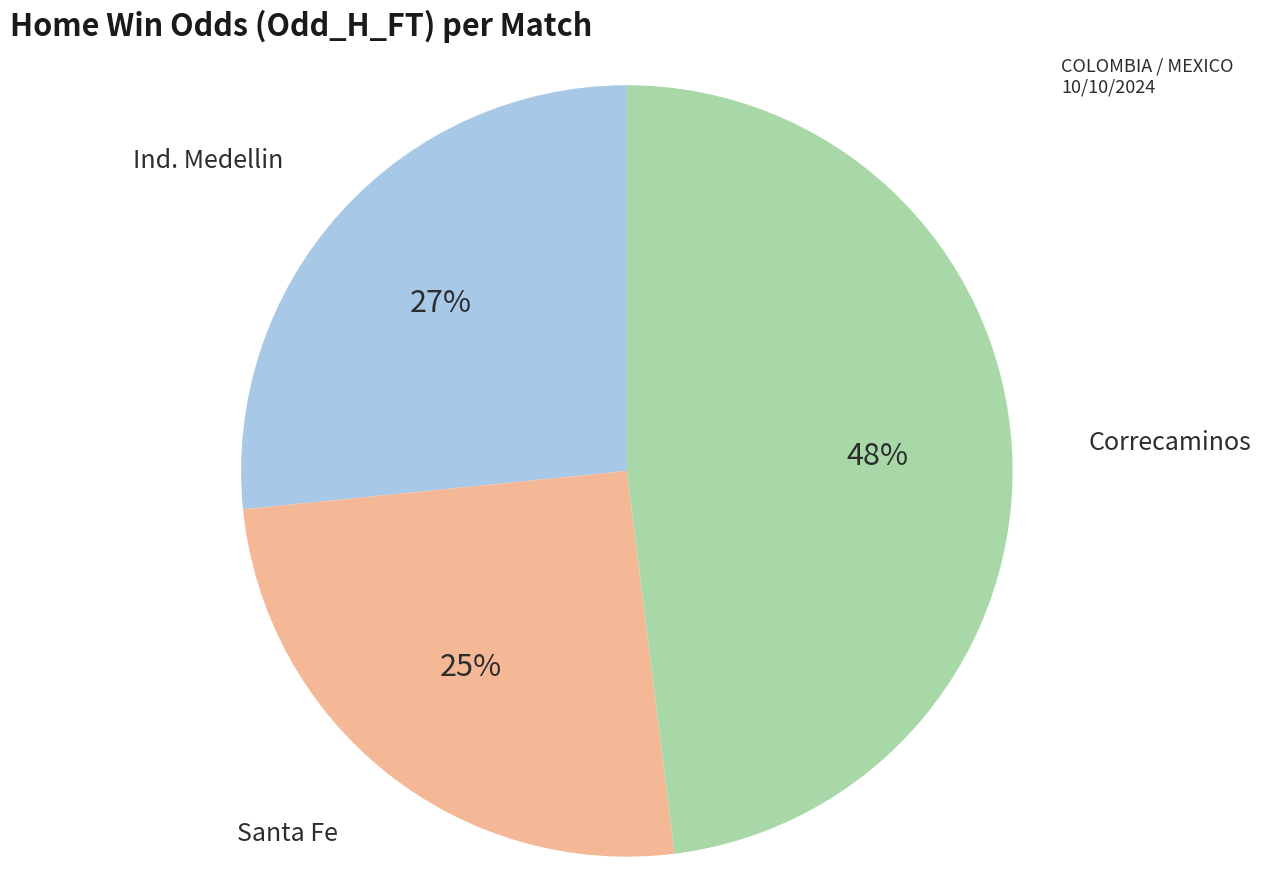

Is there a majority slice in this chart?

No